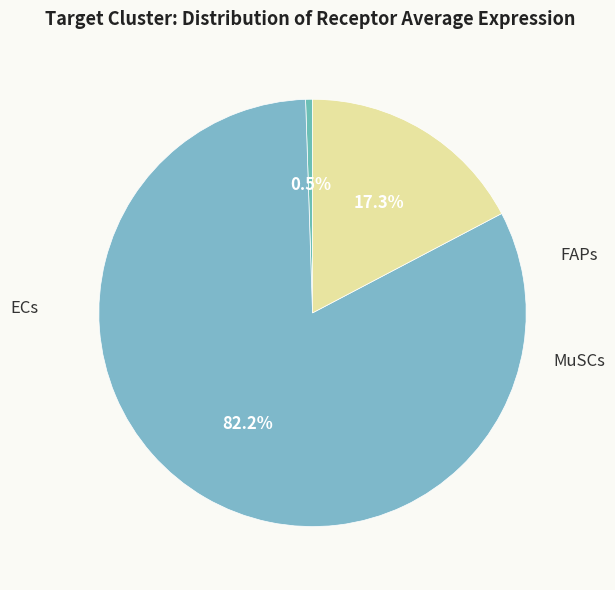

Rank the categories by value from highest to lowest.

FAPs, MuSCs, ECs